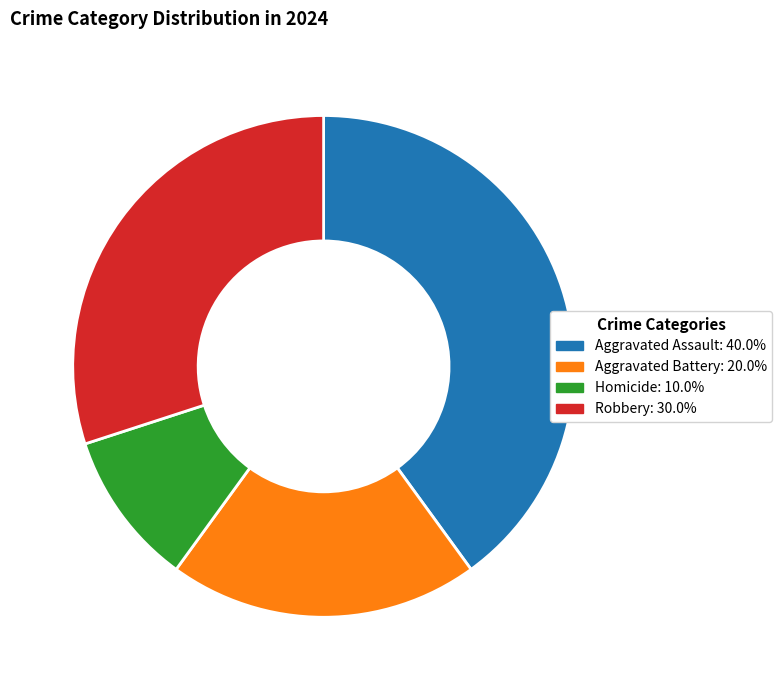

Which category has the smallest portion of the pie?

Homicide